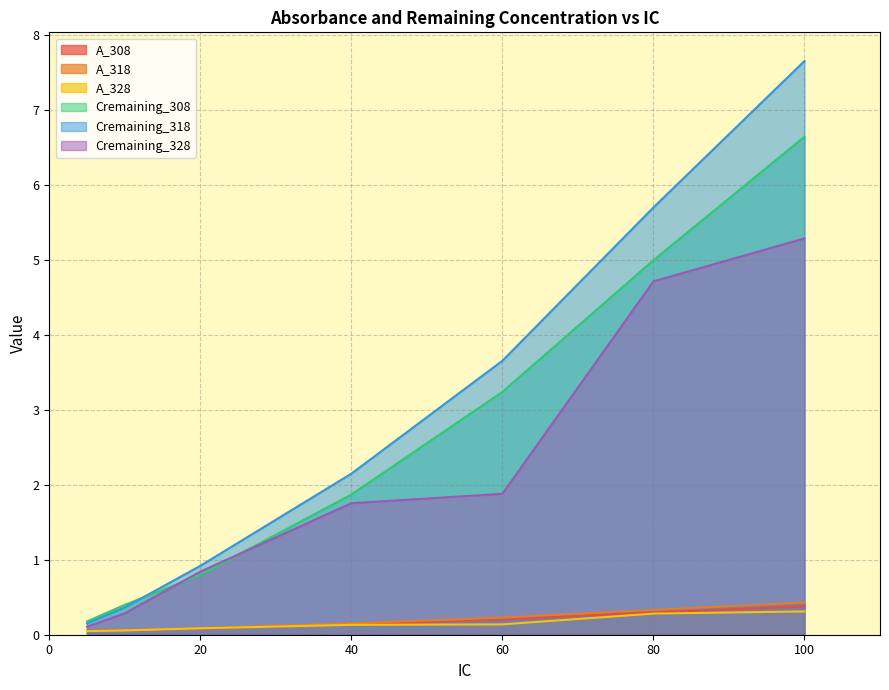

What is the value of the Cremaining_308 point at the 4th from the left?

1.9